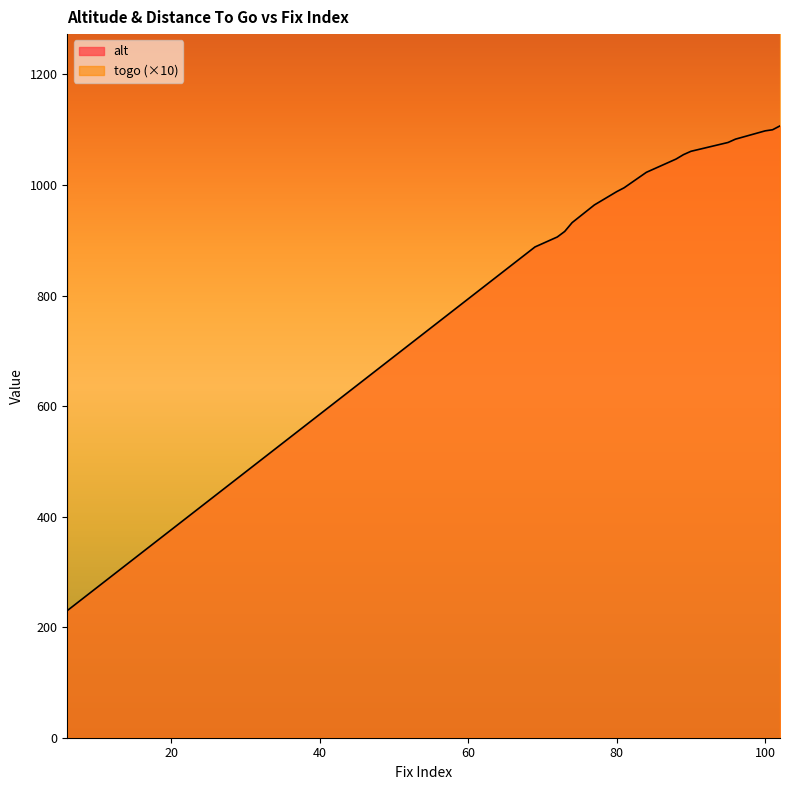

True or false: alt has more than 0 interior local peaks.

False